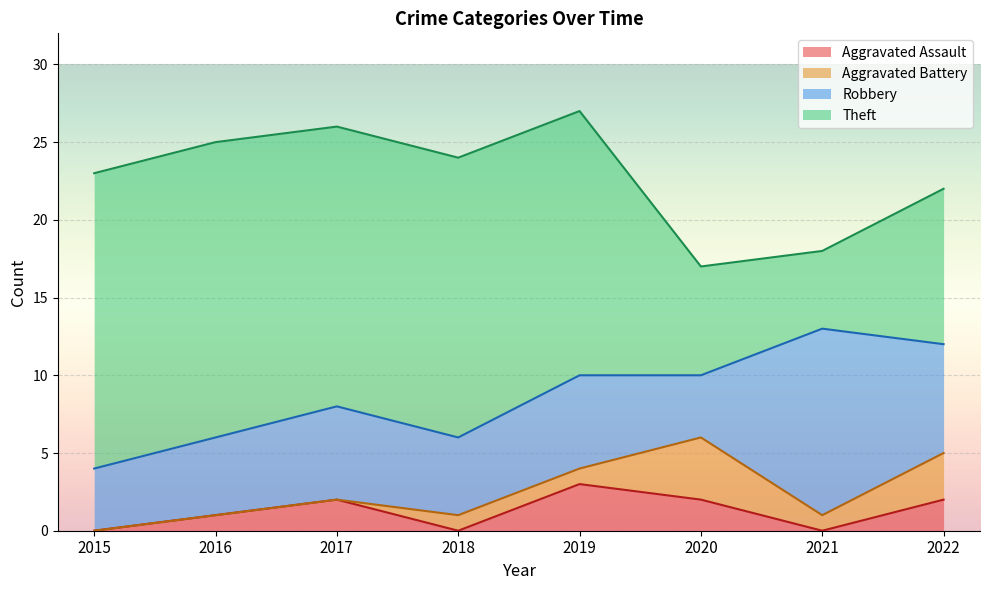

Is the value of Aggravated Assault at 2022 greater than the value of Robbery at 2021?

No